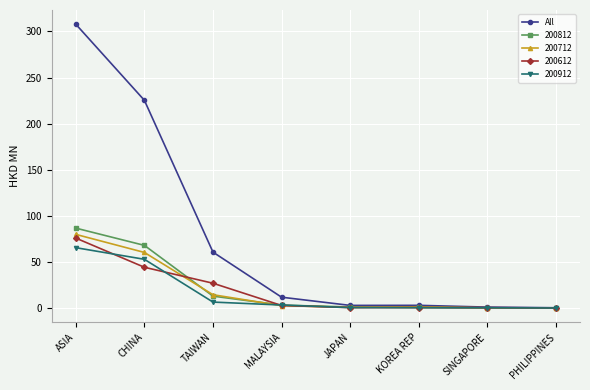

What is the label of the 5th point from the left?

JAPAN